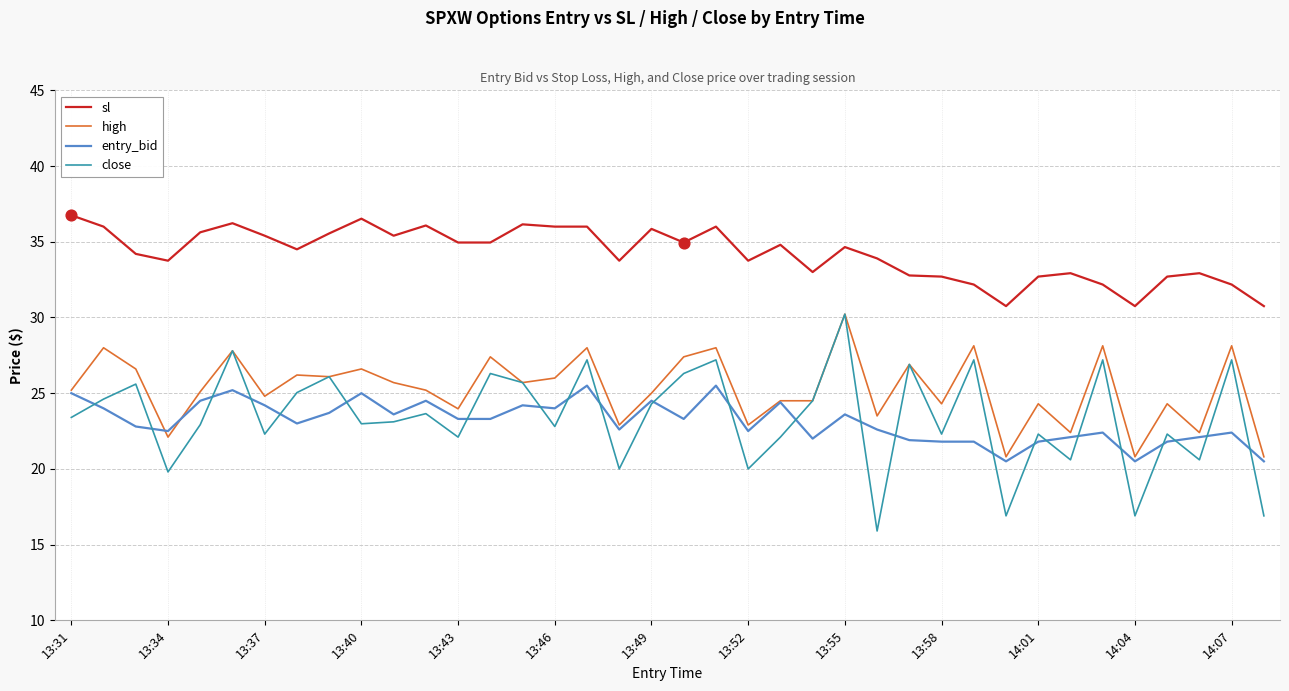

Which series has the largest range (max minus min)?

close